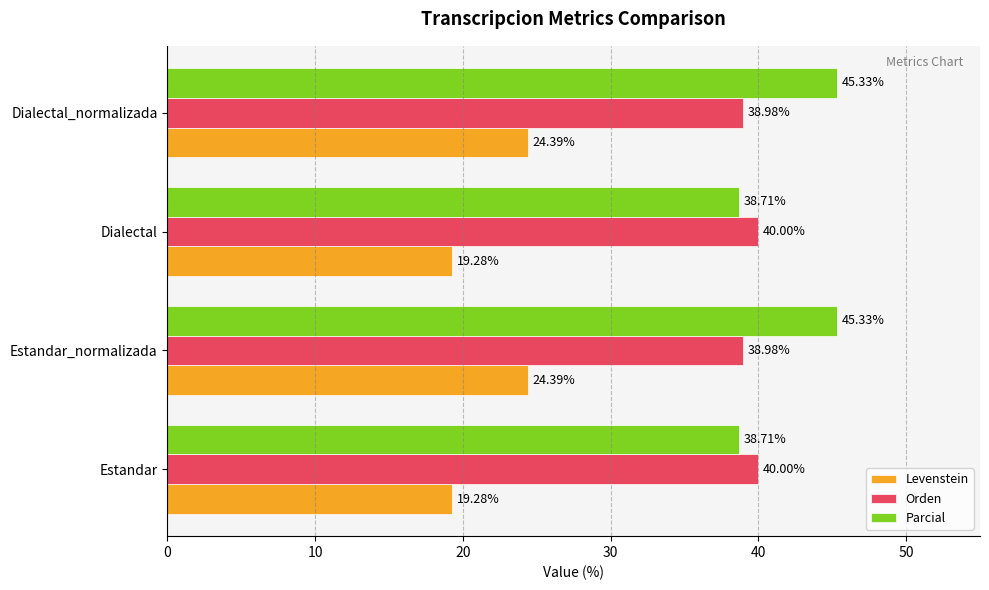

What is the smallest value displayed?

19.3